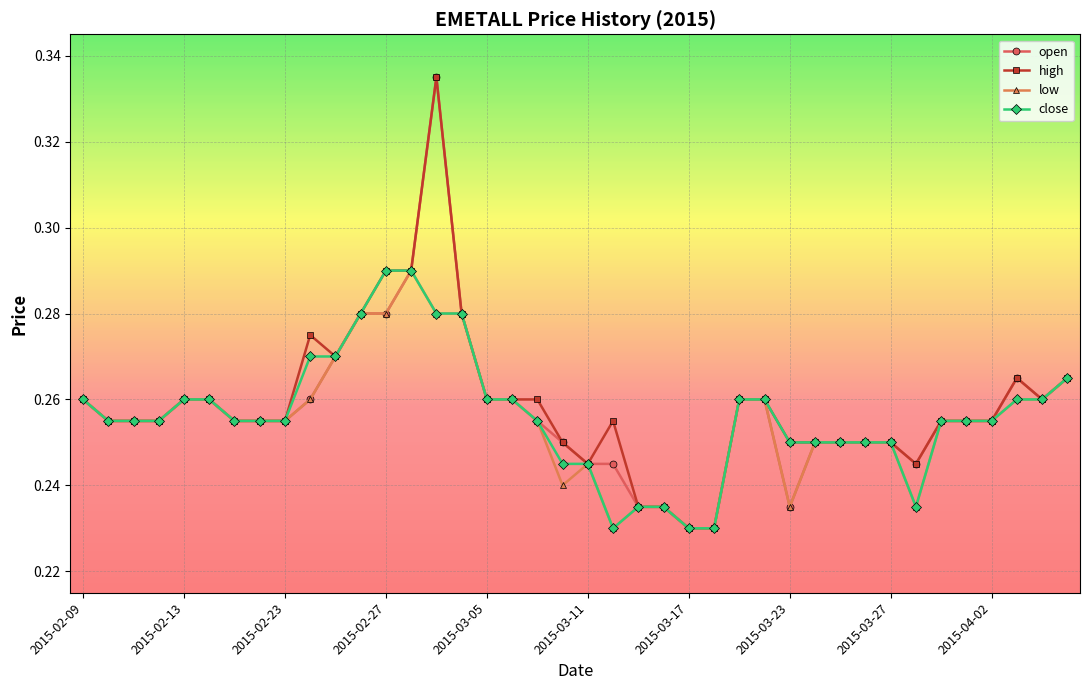

True or false: low has more than 1 points higher than both neighbors.

True